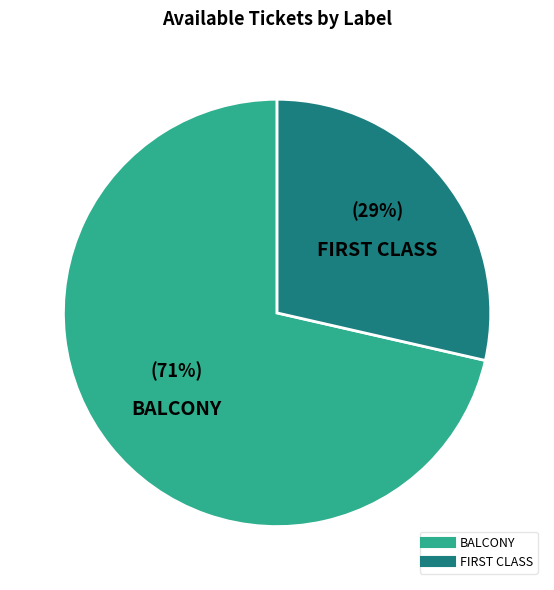

How many segments does this pie chart have?

2